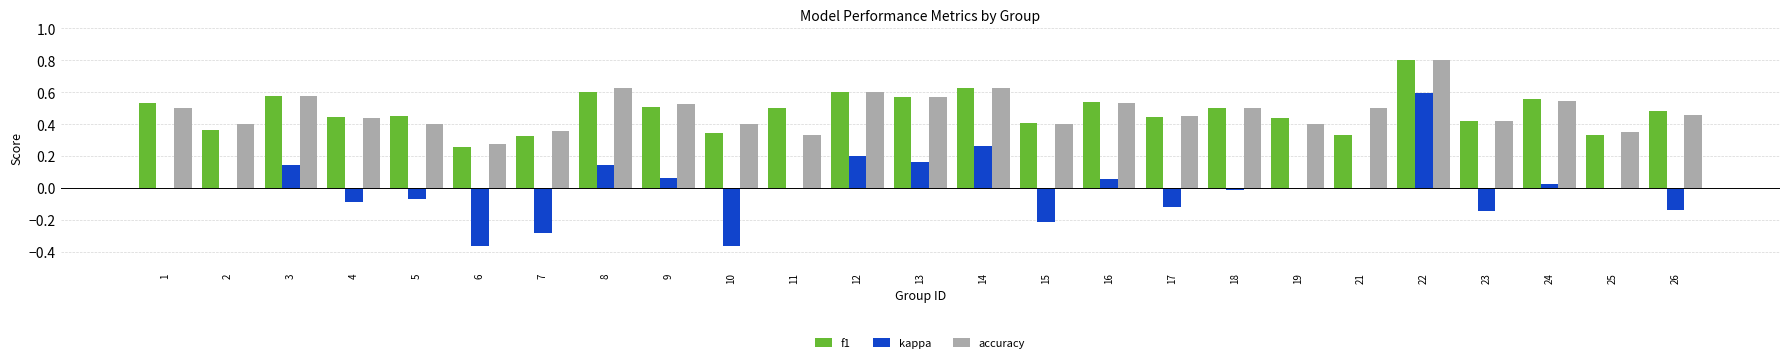

At which category is the sum across all series the highest?

22